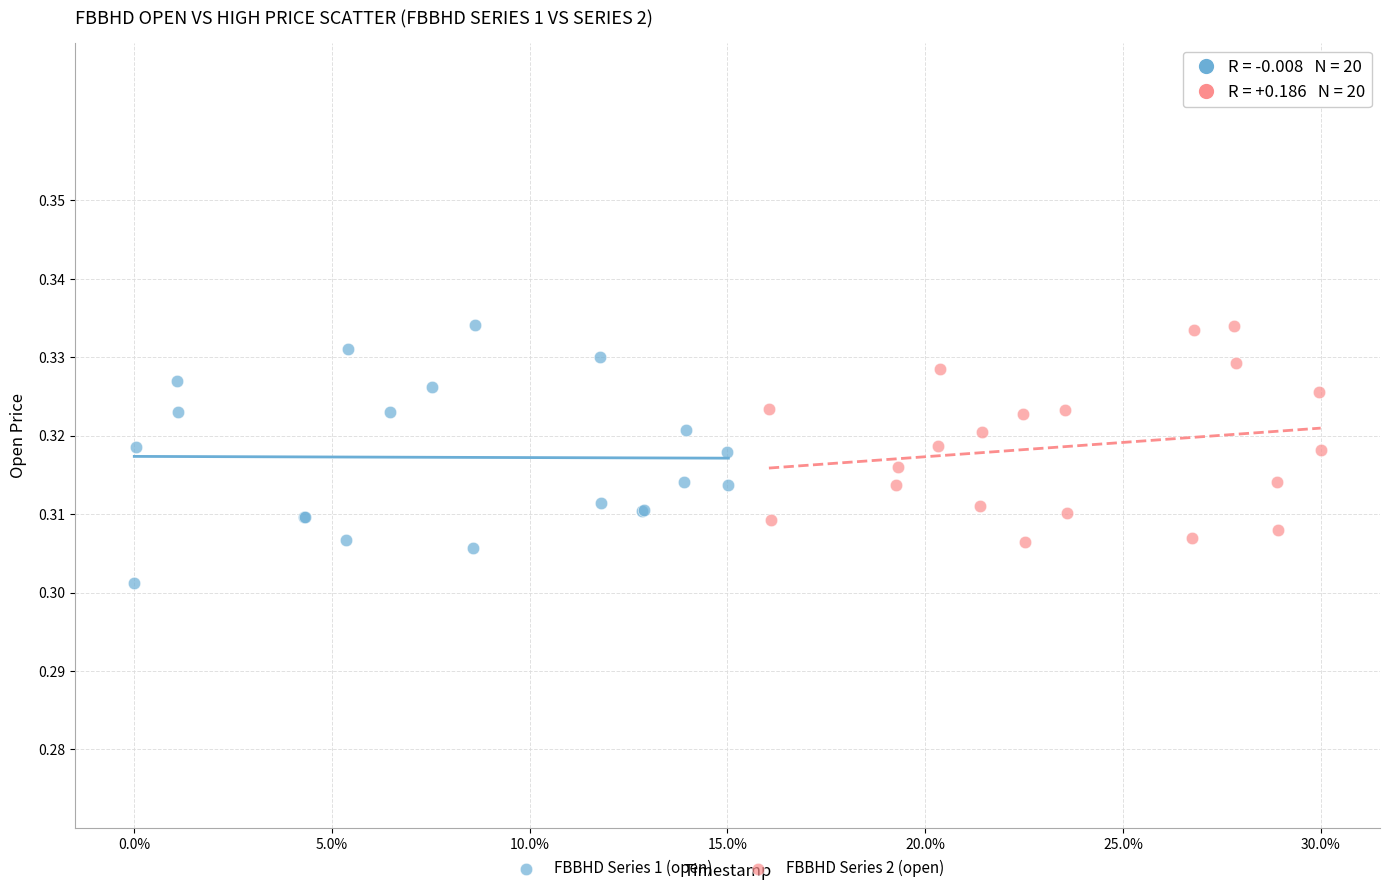

Which series reaches the minimum Y coordinate?

FBBHD Series 1 (open)